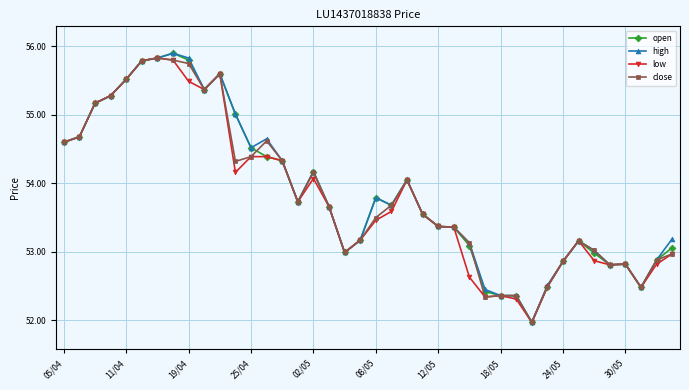

What is the minimum value shown in the chart?

52.0